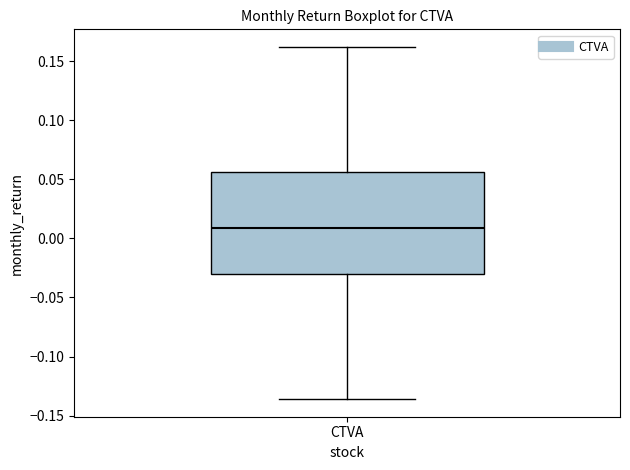

Read this box plot against the y-axis: the position of the median line, the range covered by the box, and the ends of both whiskers. The values are not printed on the chart, so give them approximately, as read against the axis.

median 0.010, box -0.030 to 0.055, whiskers -0.135 to 0.160